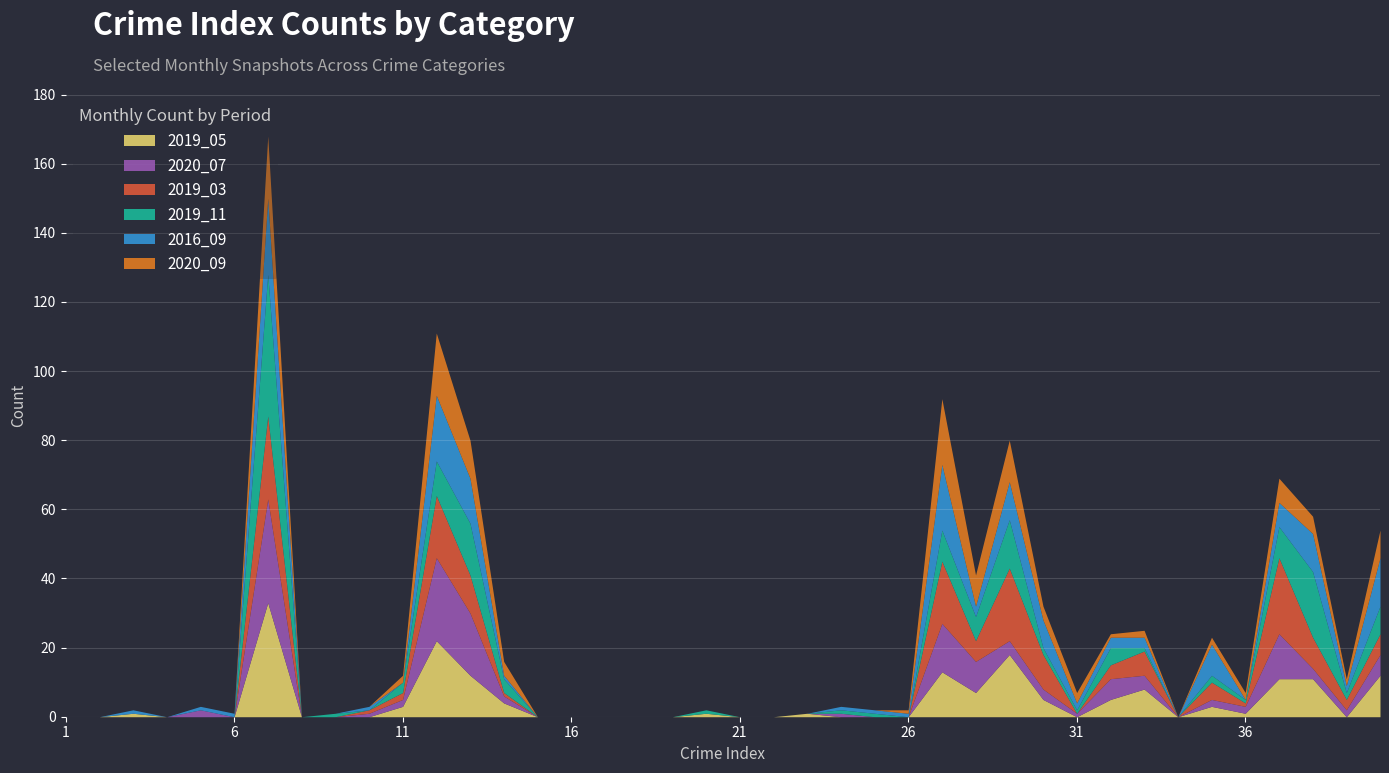

How many intersections are there between 2020_07 and 2020_09?

3